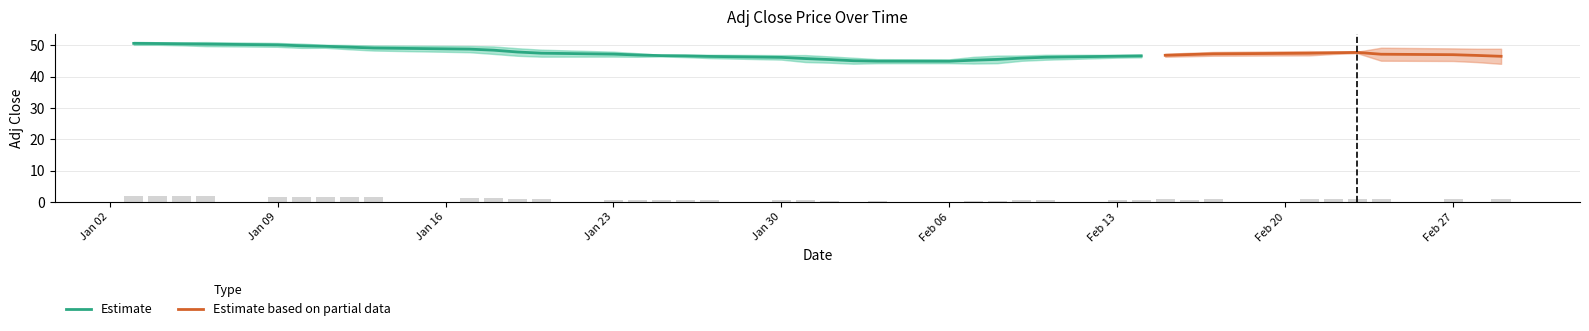

What is the minimum value for Estimate?

44.9